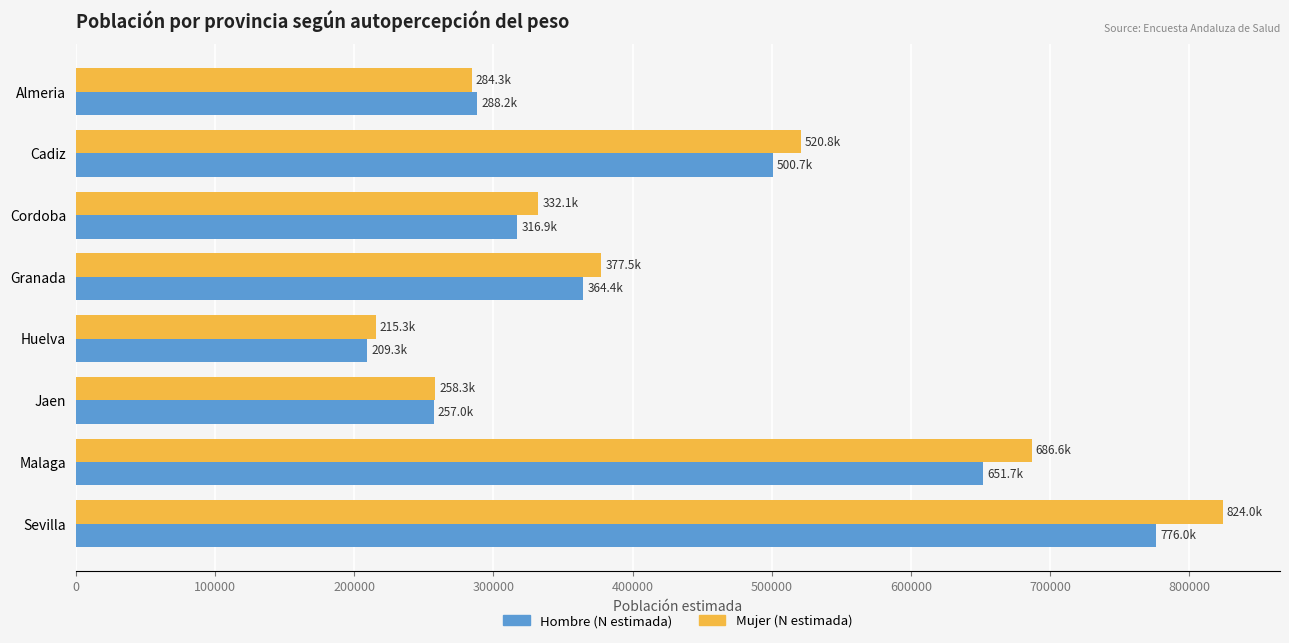

Is it true that Hombre (N estimada) equals 364376 at Granada?

True